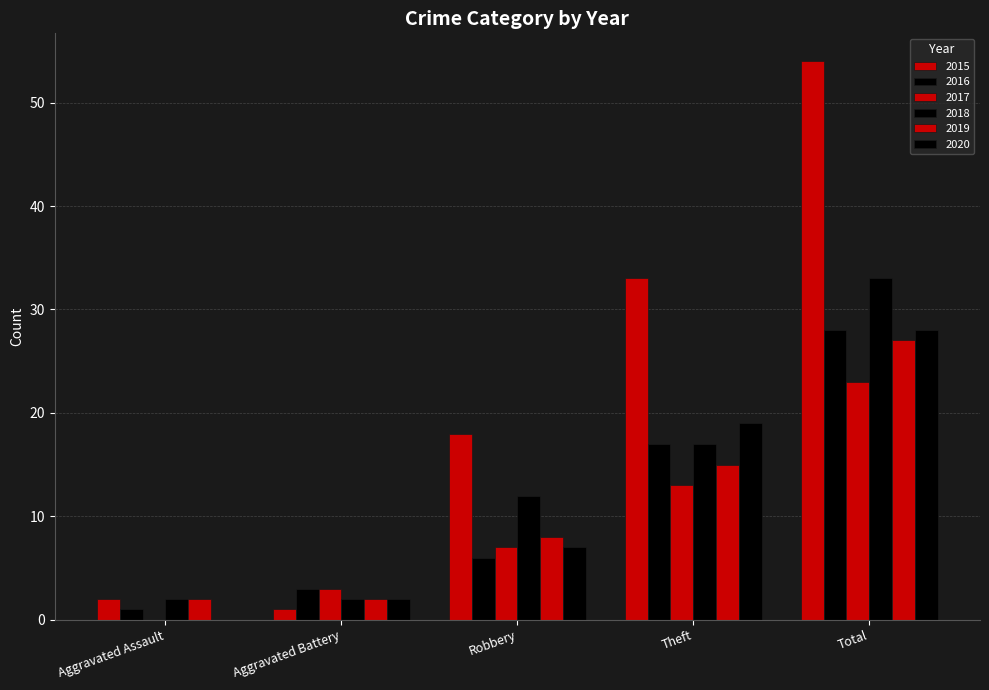

Which series has the largest range (max minus min)?

2015